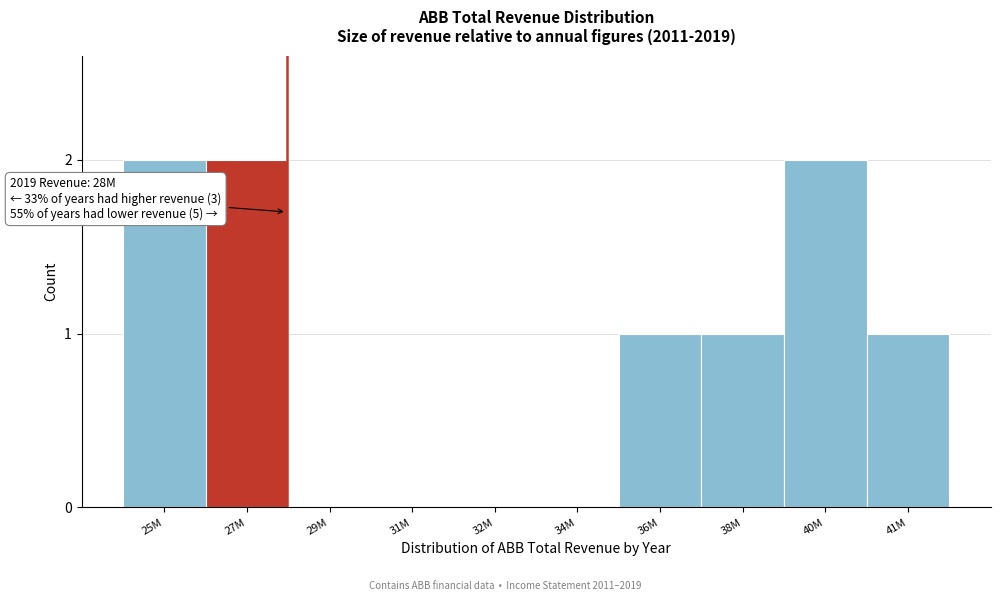

Reading left to right, list all the values displayed in this chart.

25M=2	27M=2	29M=0	31M=0	32M=0	34M=0	36M=1	38M=1	40M=2	41M=1